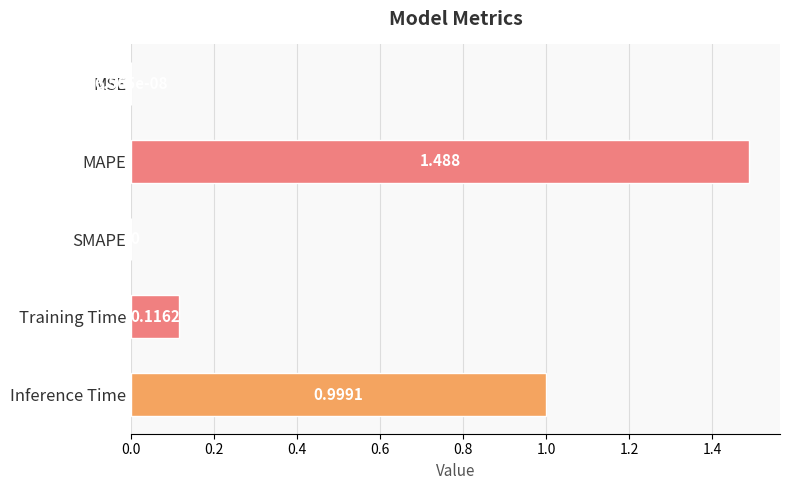

Between MAPE and Training Time, which is larger?

MAPE